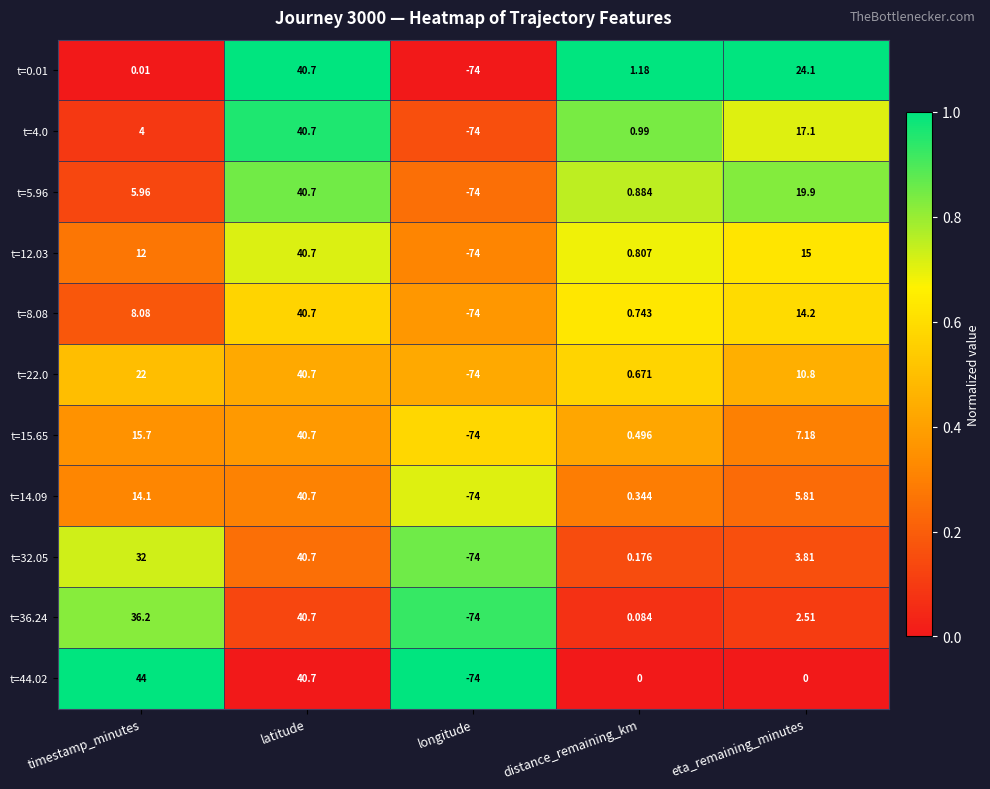

At which category is the sum across all series the highest?

latitude